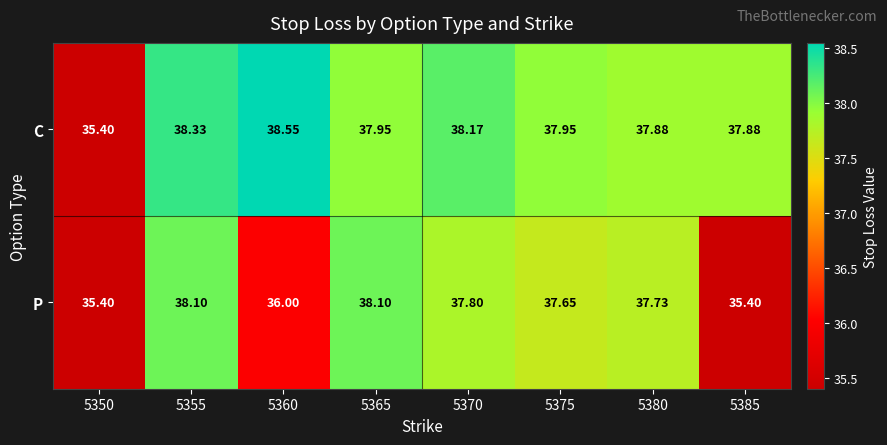

List the series in order of their peak value, highest first.

C, P